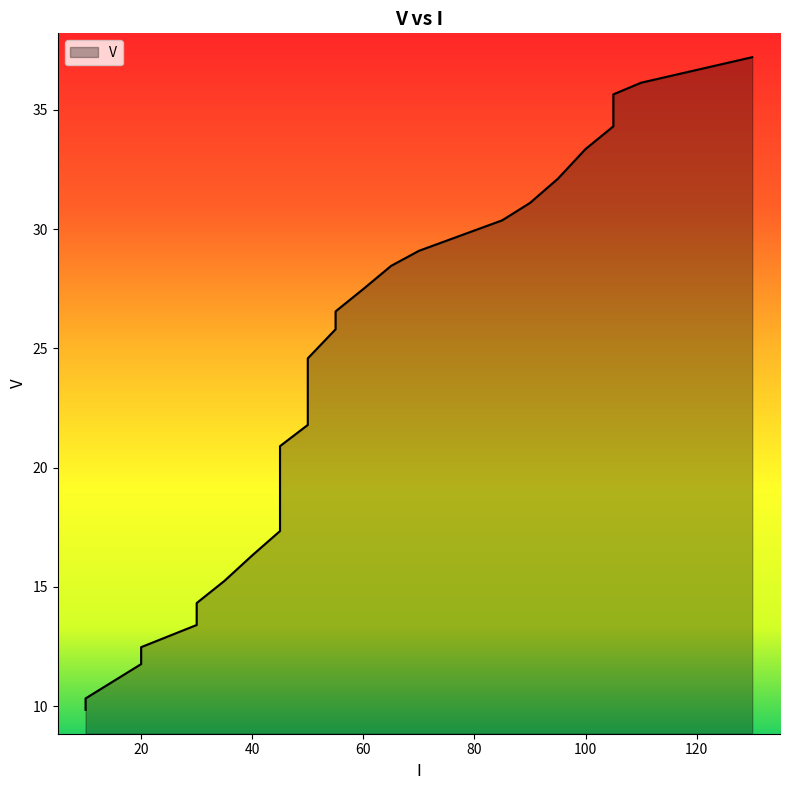

Reading left to right, extract all data points from this chart.

10=9.8	10=10.3	20=11.8	20=12.5	30=13.4	30=14.3	35=15.2	40=16.3	45=17.3	45=18.6	45=19.6	45=20.9	50=21.8	50=22.4	50=23.2	50=24.6	55=25.8	55=26.6	60=27.5	65=28.5	70=29.1	85=30.4	90=31.1	95=32.1	100=33.4	105=34.3	105=35.6	110=36.1	130=37.2